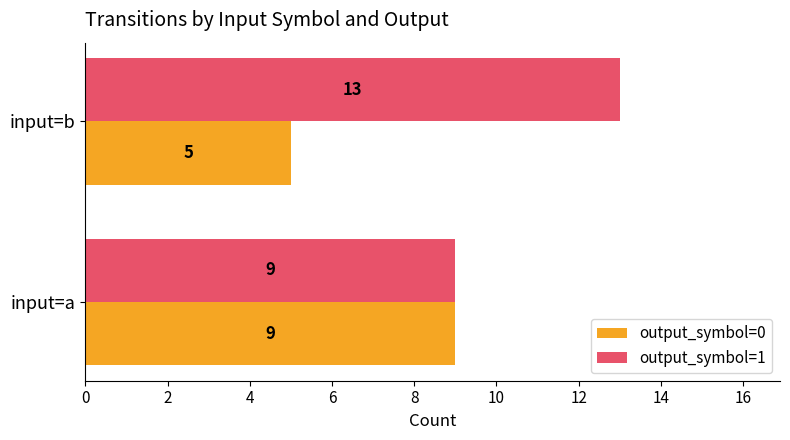

At how many categories does at least one series exceed 6?

2